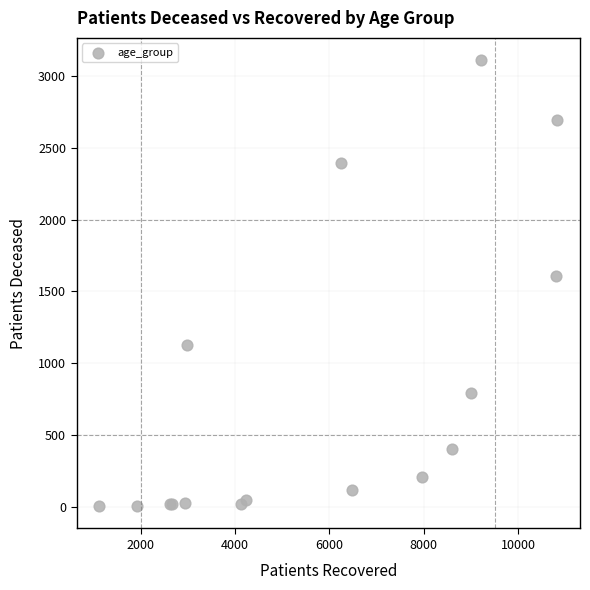

What Y value in the scatter plot is closest to 1557?

1606